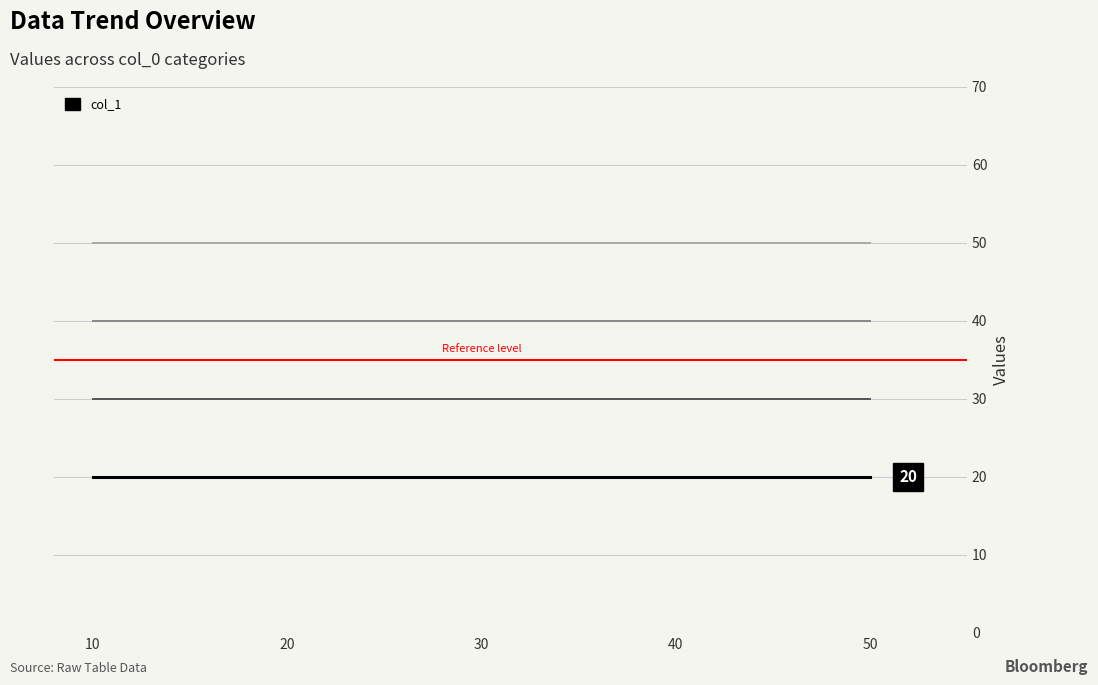

Does the chart have visible grid lines?

Yes